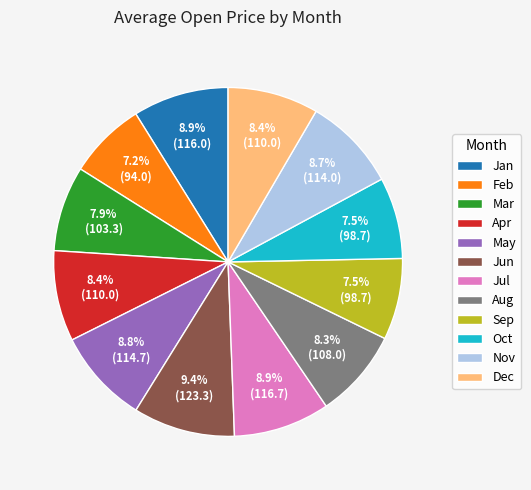

What portion of the pie excludes Dec?

91.6%